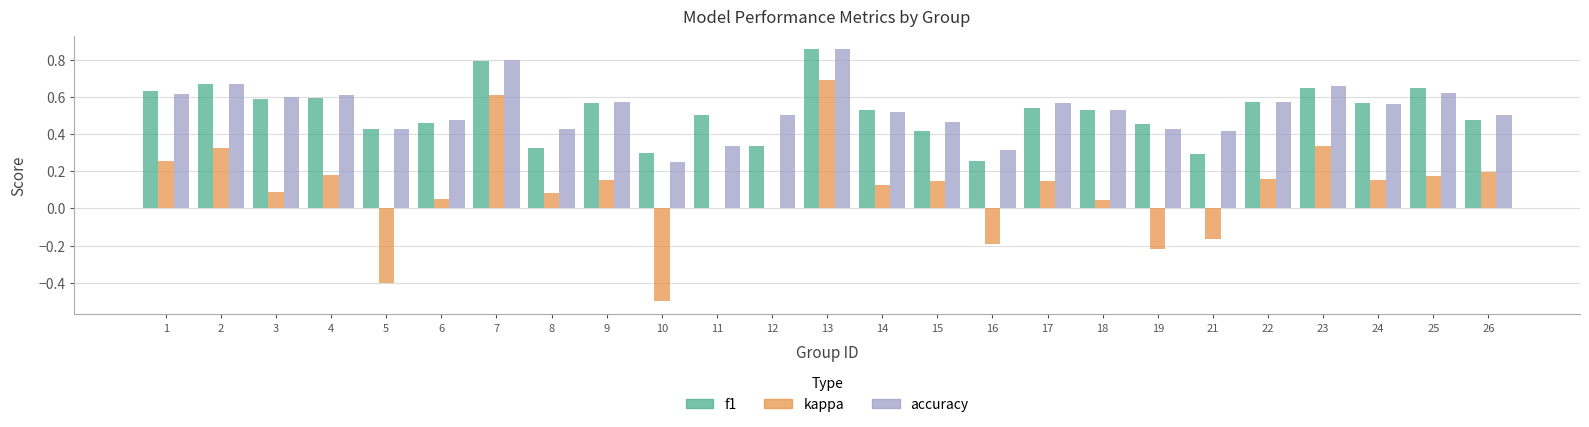

The kappa series shows -0.1 at 16. True or false?

False